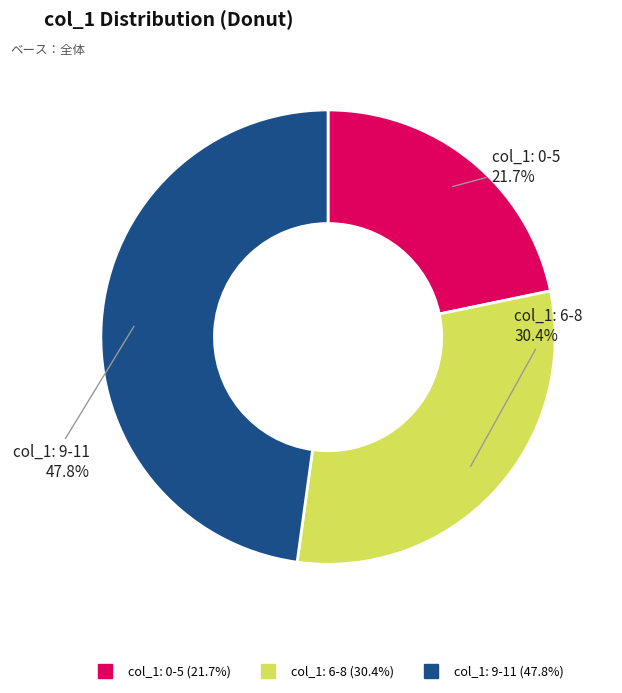

Is there a majority slice in this chart?

No